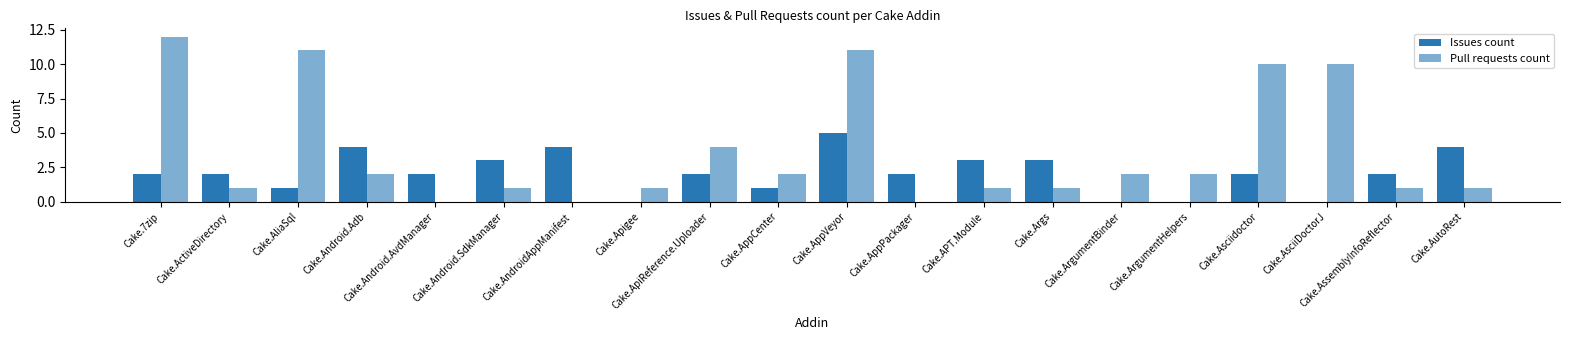

Which series has the widest spread of values?

Pull requests count